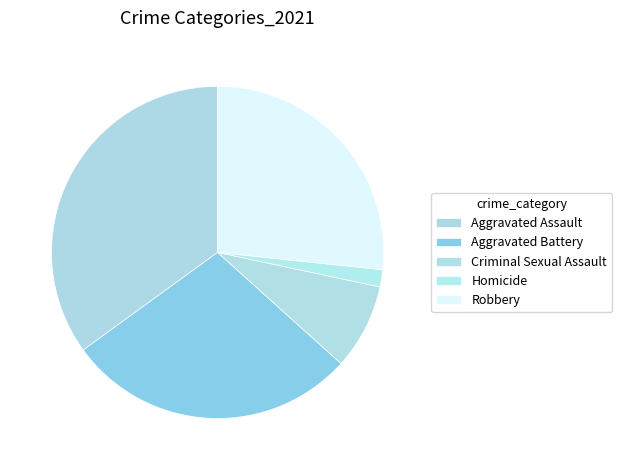

Is there any slice that represents more than half of the pie?

No